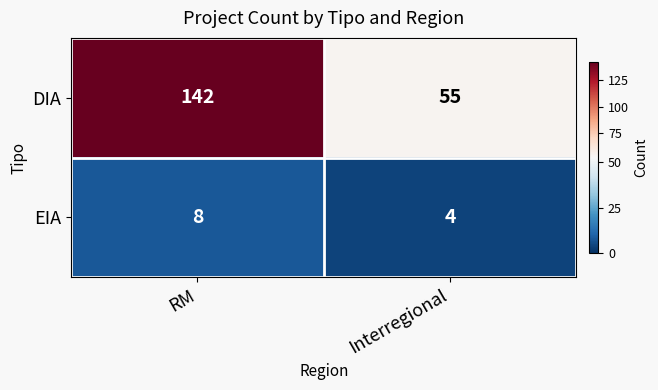

At RM, list the series in order from smallest to largest.

EIA, DIA